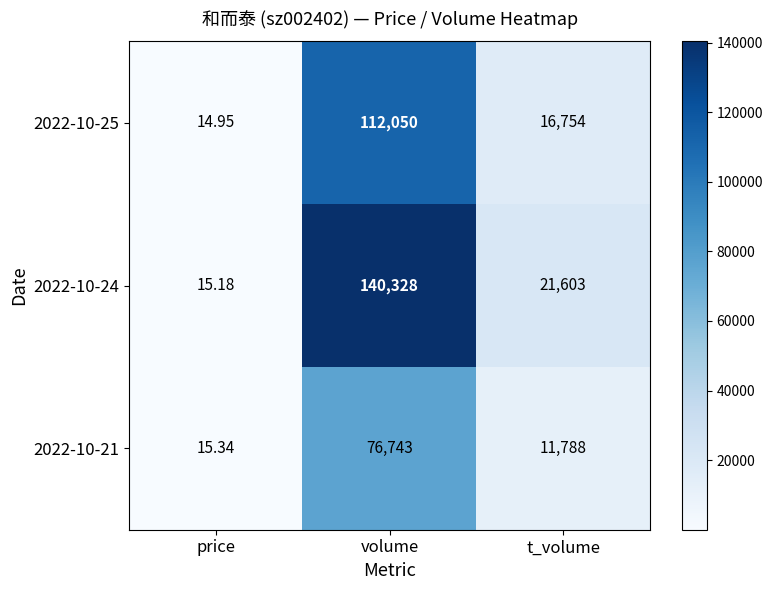

Which series has the largest total across all categories?

2022-10-24